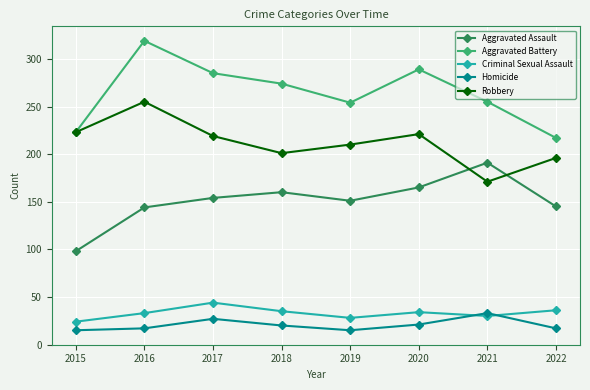

True or false: Aggravated Assault and Criminal Sexual Assault intersect in this chart.

False